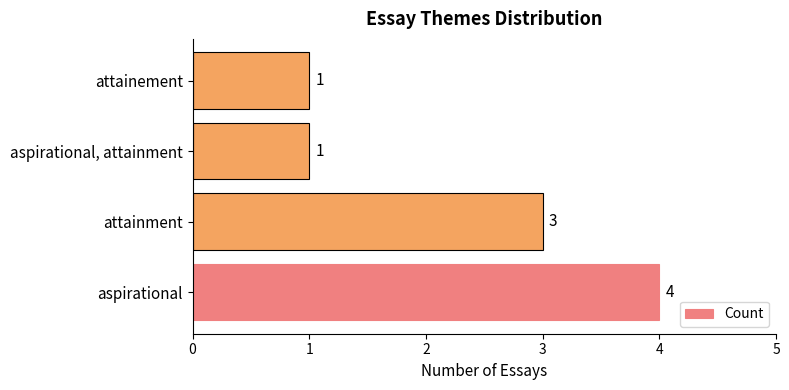

Reading bottom to top, transcribe all the data shown in this chart.

4	3	1	1